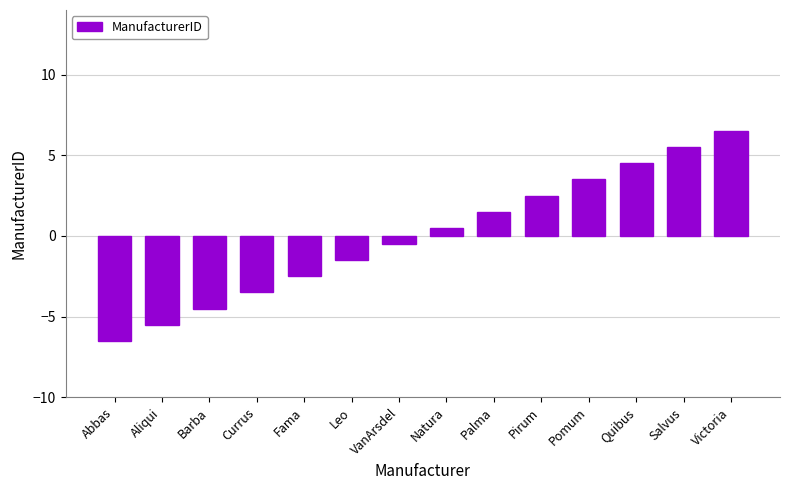

Between Natura and Barba, which is larger?

Natura